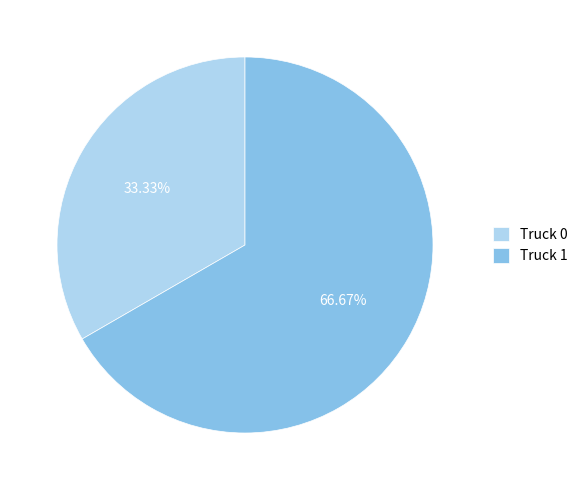

Count the number of slices in the pie.

2